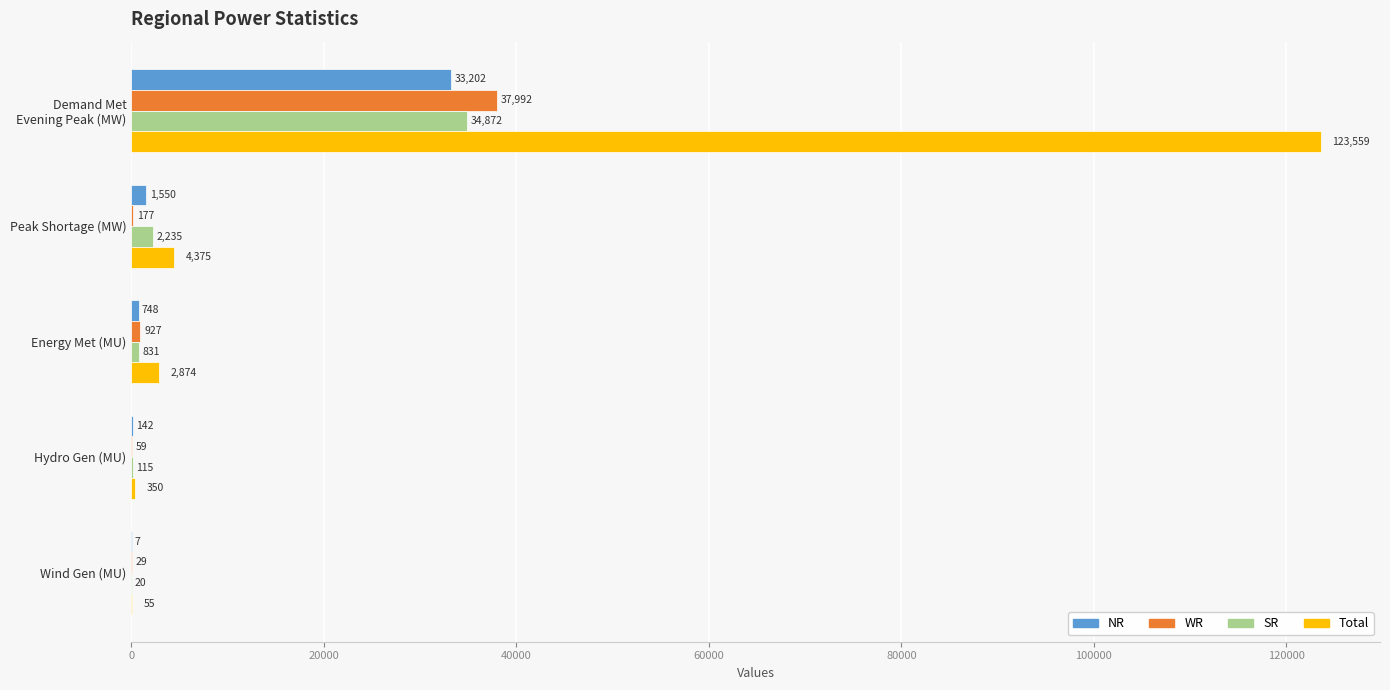

Where is SR nearest to the value 17446?

Peak Shortage (MW)